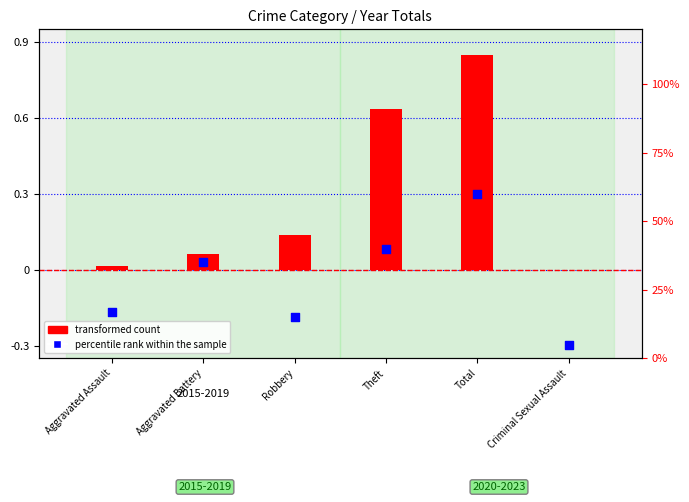

Which series contains the highest Y value?

transformed count